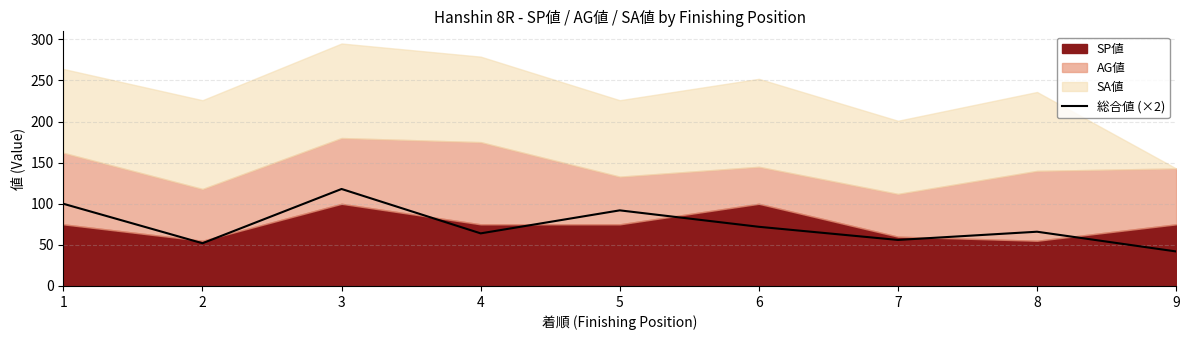

Reading right to left, what are all the values shown in this chart?

9=42	8=66	7=56	6=72	5=92	4=64	3=118	2=52	1=100